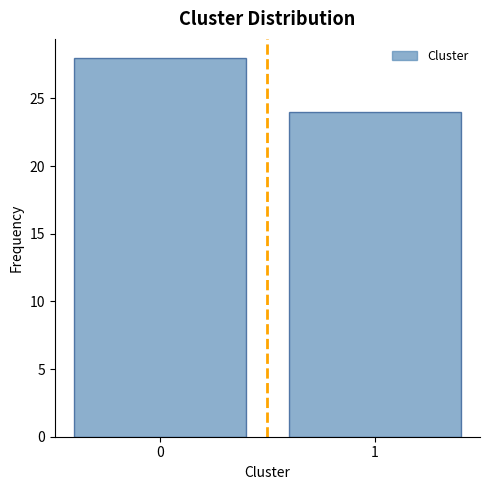

Reading right to left, extract all data points from this chart.

1=24	0=28